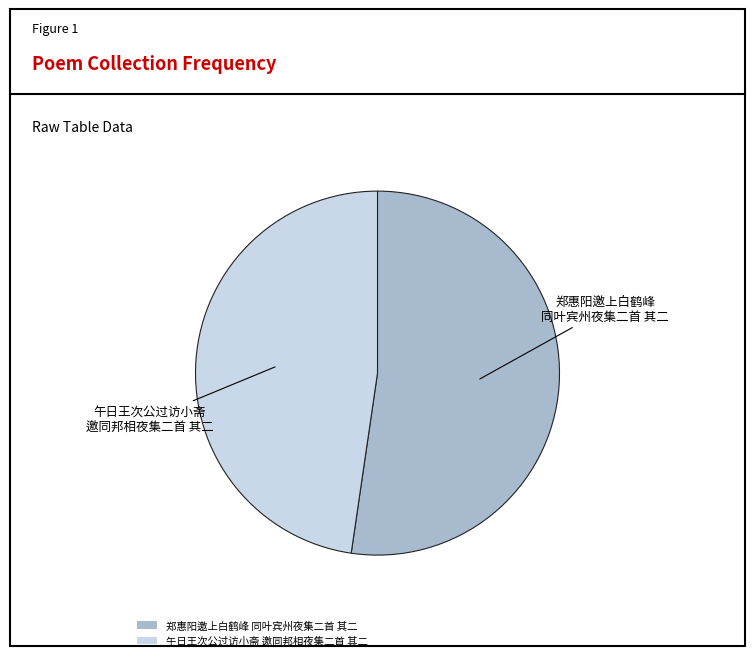

Rank the categories by value from lowest to highest.

午日王次公过访小斋 邀同邦相夜集二首 其二, 郑惠阳邀上白鹤峰 同叶宾州夜集二首 其二